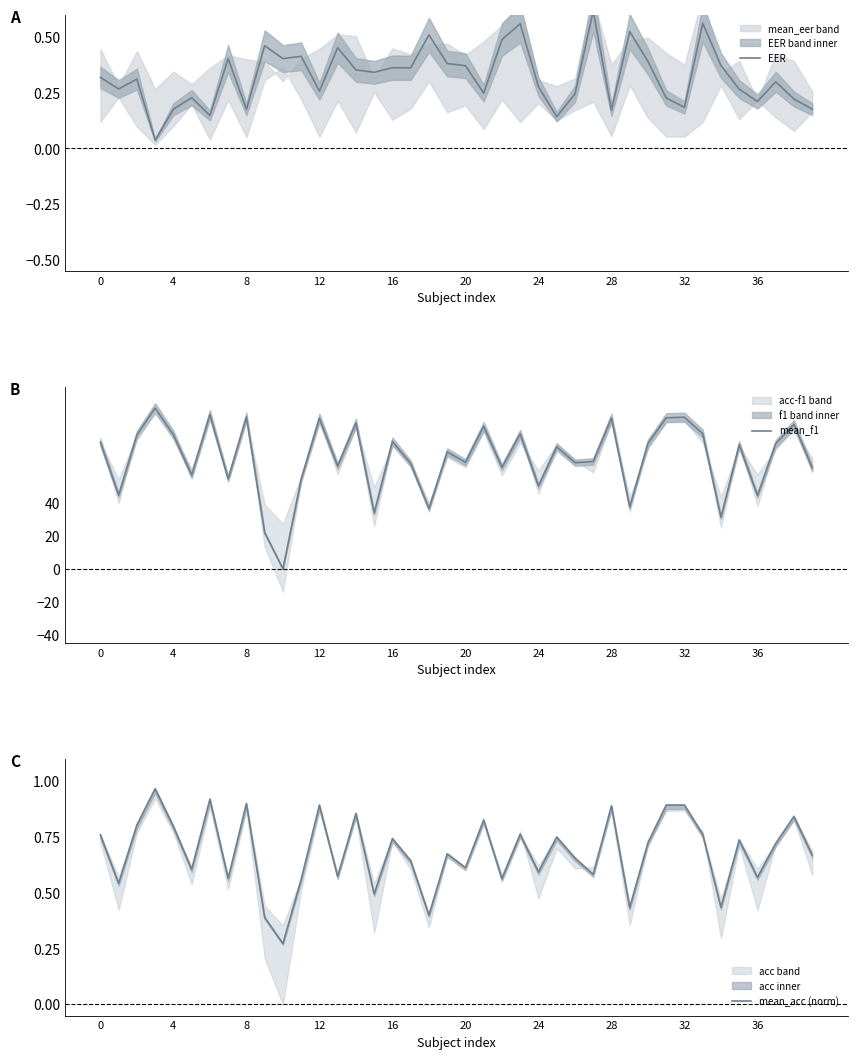

How many data points does each series have?

40